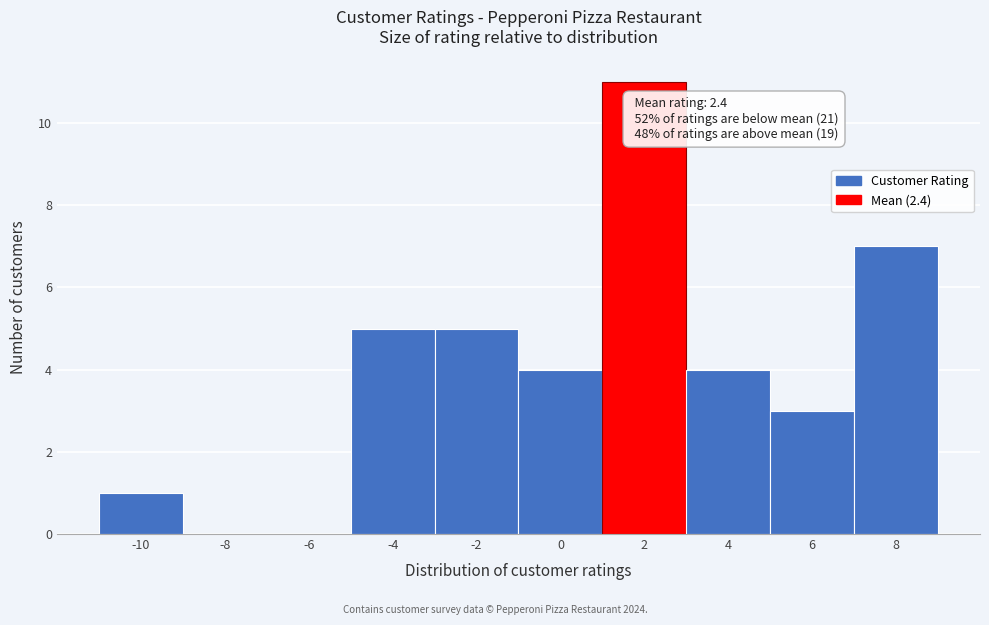

Reading left to right, transcribe all the data shown in this chart.

-10=1	-8=0	-6=0	-4=5	-2=5	0=4	2=11	4=4	6=3	8=7